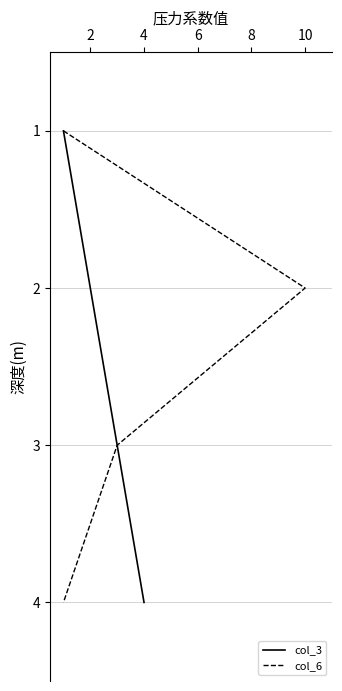

Is this an area chart (filled region under the line)?

No